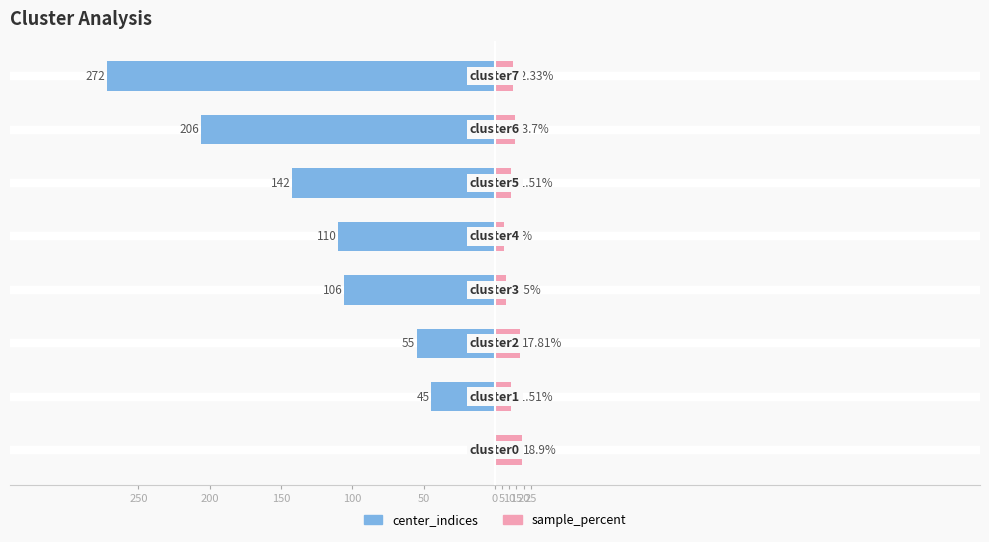

What is the minimum value for sample_percent?

6.3